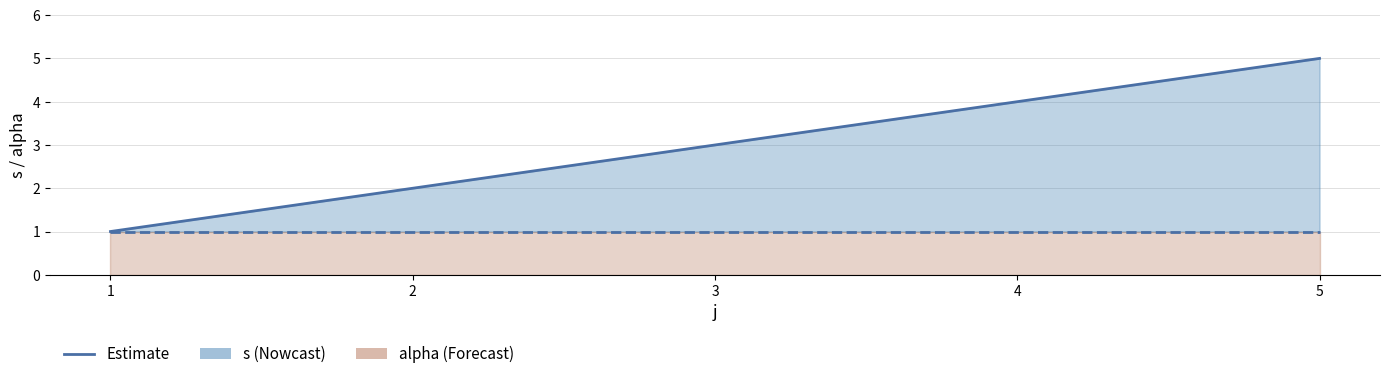

How many lines are shown in the chart?

2